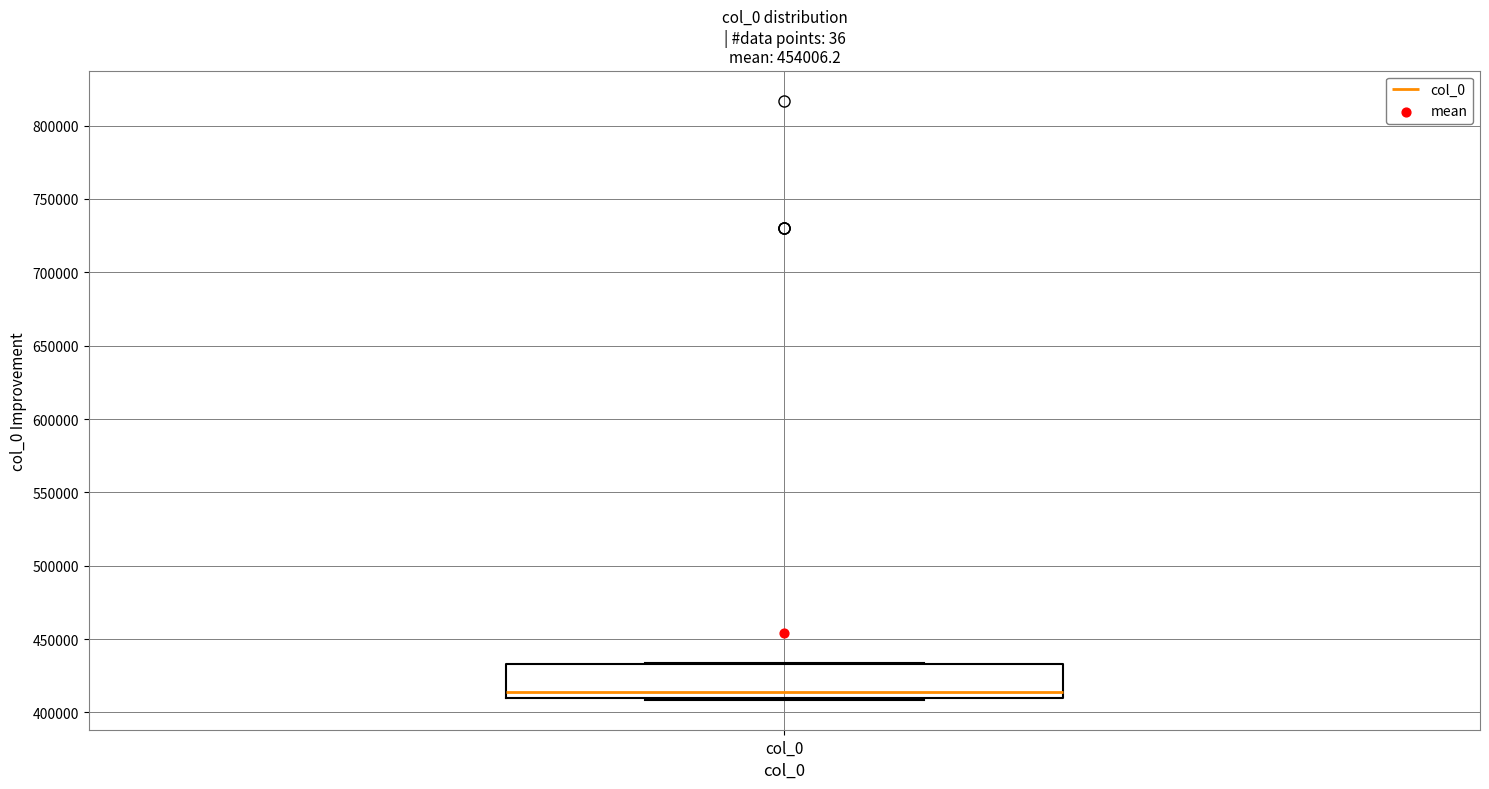

Transcribe this box plot: give where the median line is, the range the box spans, and where the two whiskers end, as read against the y-axis. The values are not printed on the chart, so give them approximately, as read against the axis.

median 415000, box 410000 to 435000, whiskers 410000 (just below the box's lower edge) to 435000